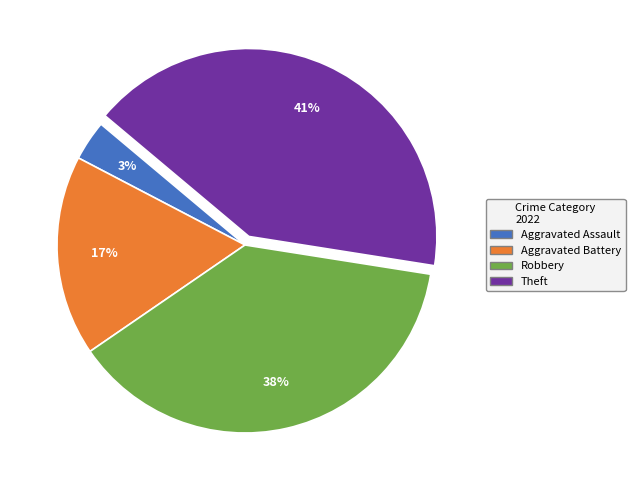

Do Aggravated Battery and Theft together represent more than half of the pie?

Yes